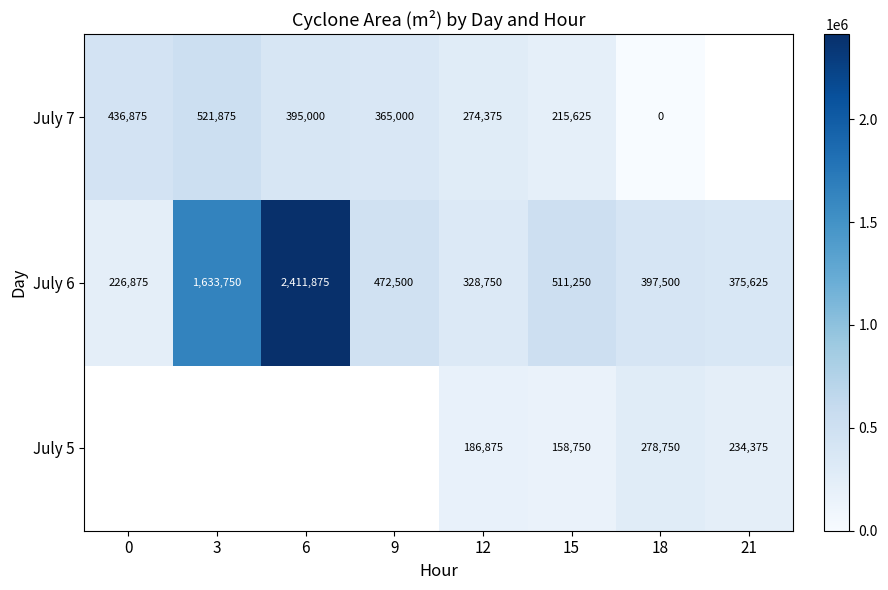

Which series changed the most between 12 and 18?

July 7